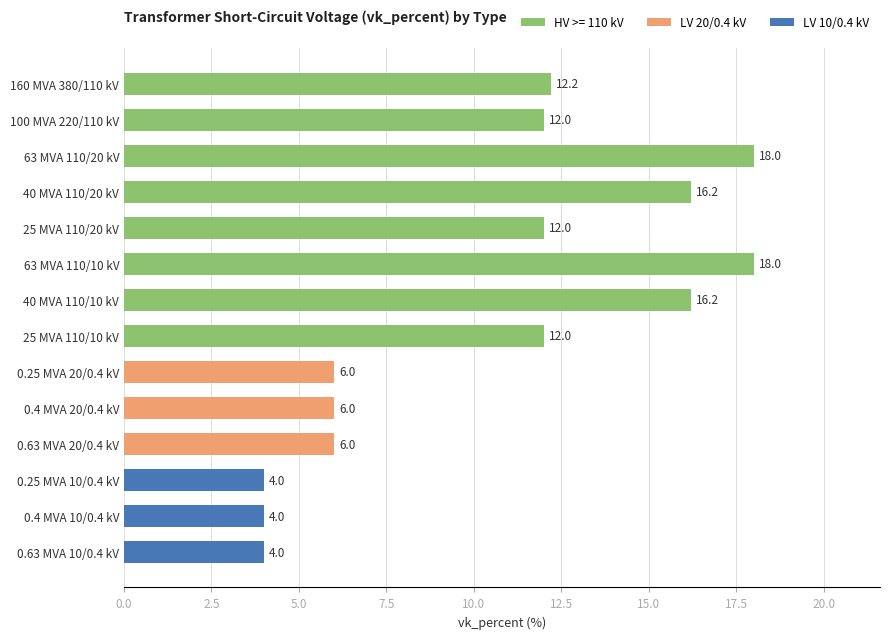

What is the maximum value shown in the chart?

18.0